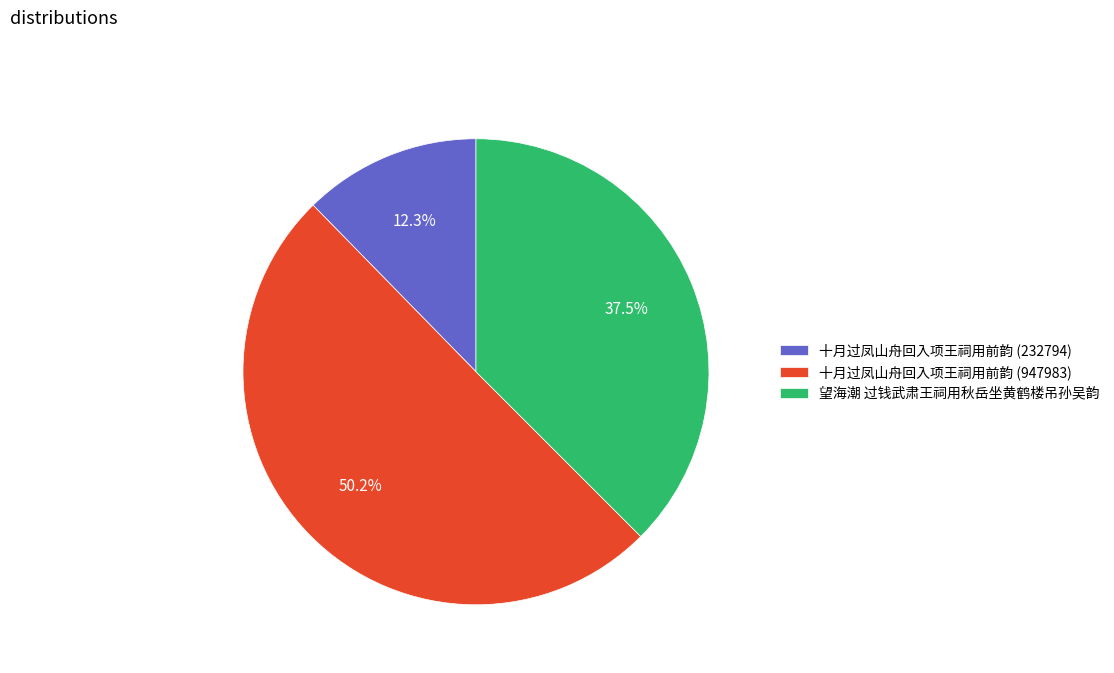

What is the total percentage of 十月过凤山舟回入项王祠用前韵 (232794) and 十月过凤山舟回入项王祠用前韵 (947983)?

62.5%